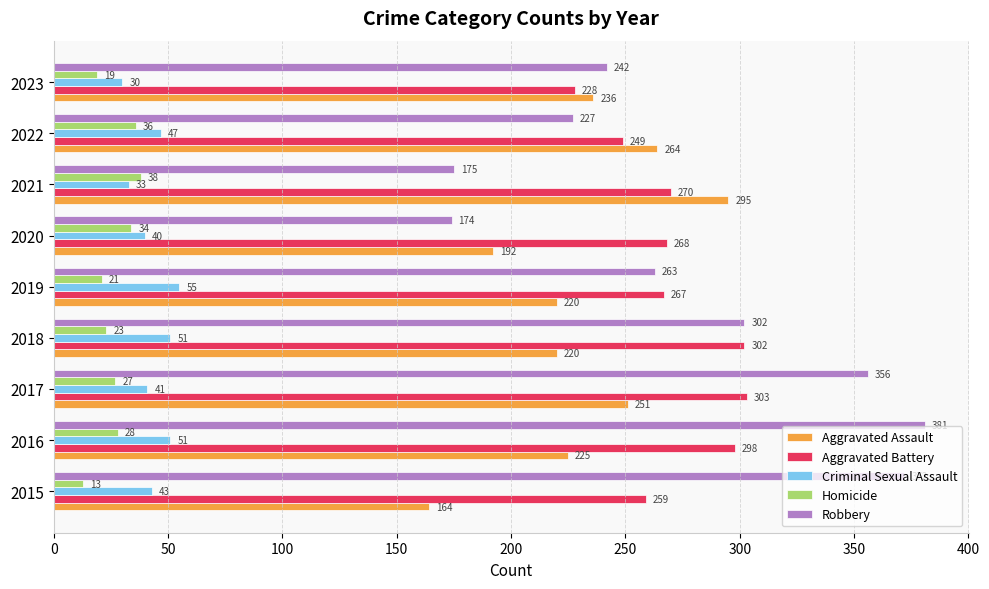

What is the spread (max minus min) of values at 2021?

262